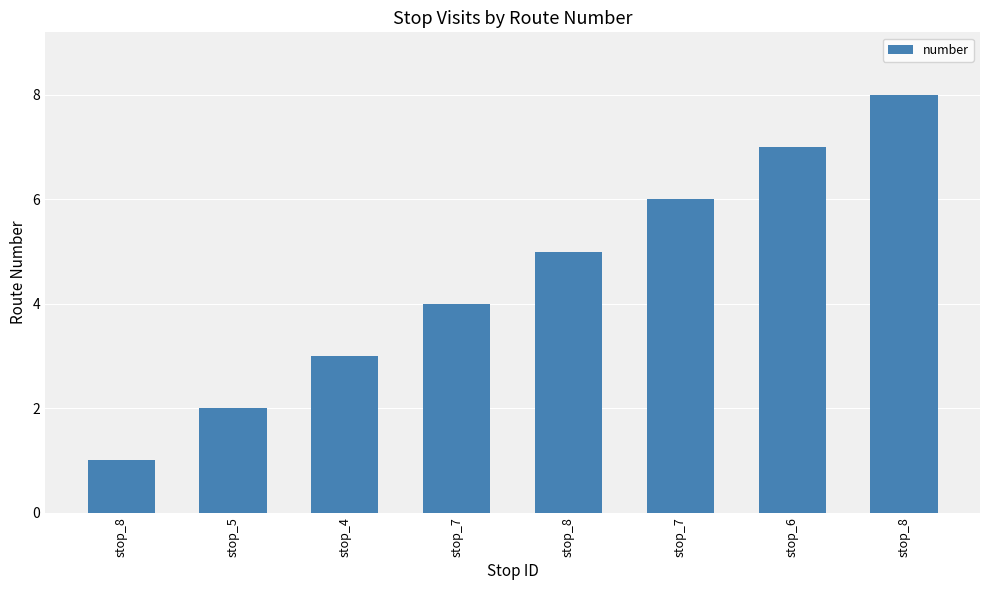

How many series are shown in this chart?

1